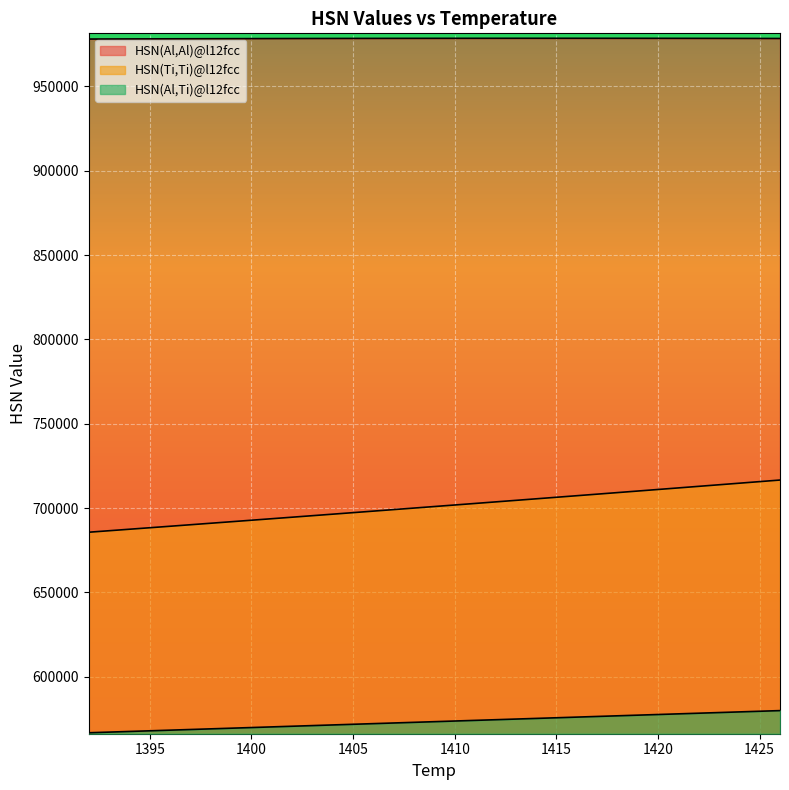

At which label does HSN(Ti,Ti)@l12fcc first exceed 700950?

1410